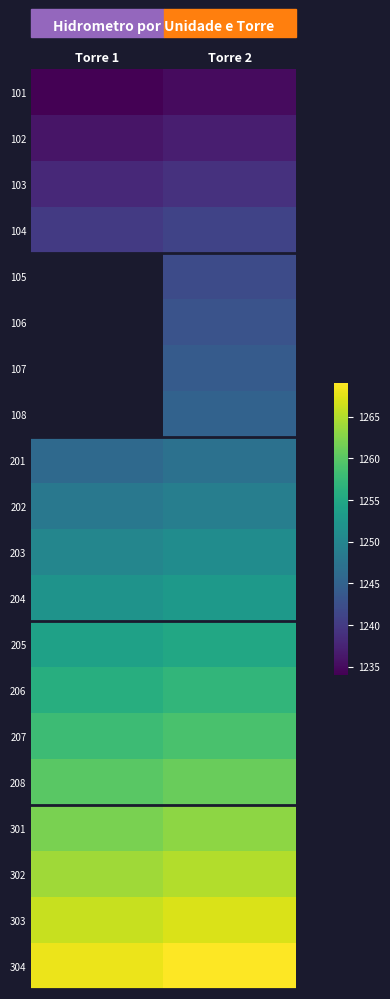

Rank the series at Torre 2 from lowest to highest value.

101, 102, 103, 104, 105, 106, 107, 108, 201, 202, 203, 204, 205, 206, 207, 208, 301, 302, 303, 304